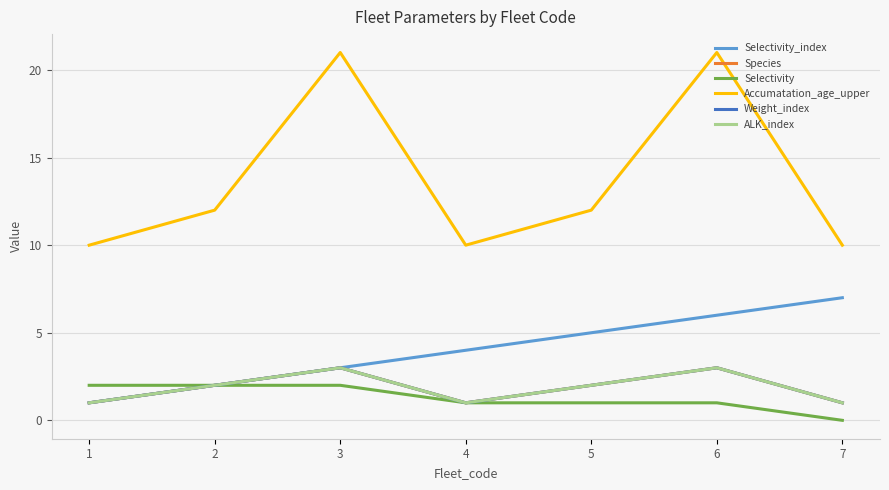

Between 2 and 4, which series saw the biggest shift?

Selectivity_index